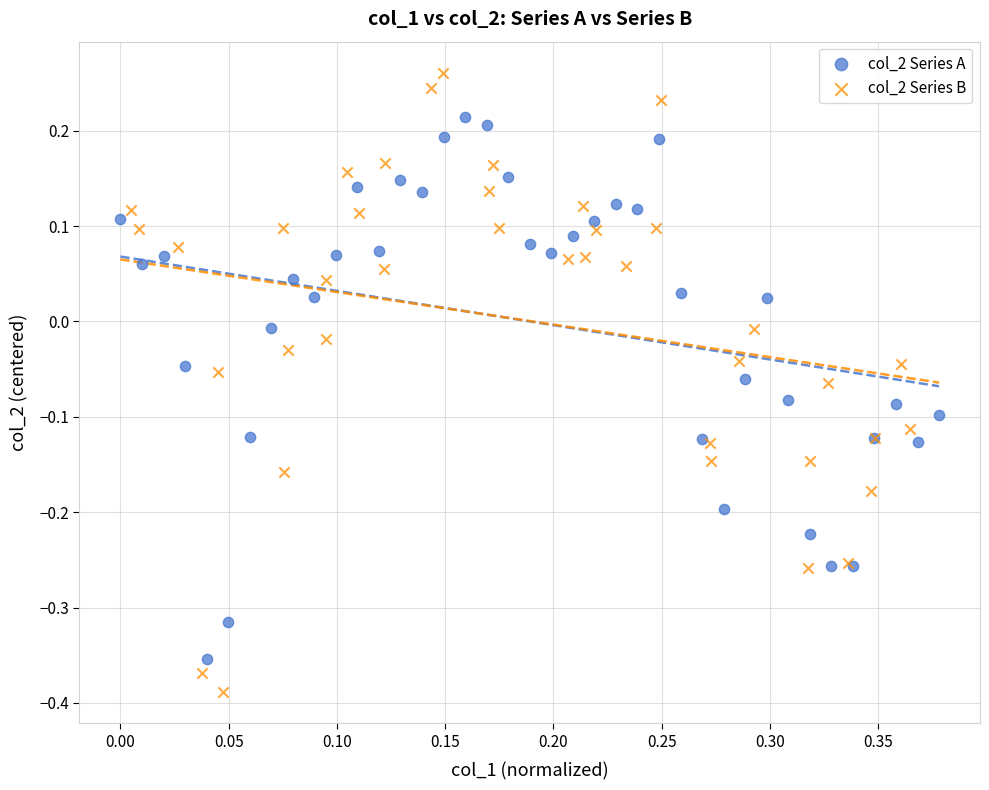

Which series reaches the maximum Y coordinate?

col_2 Series B